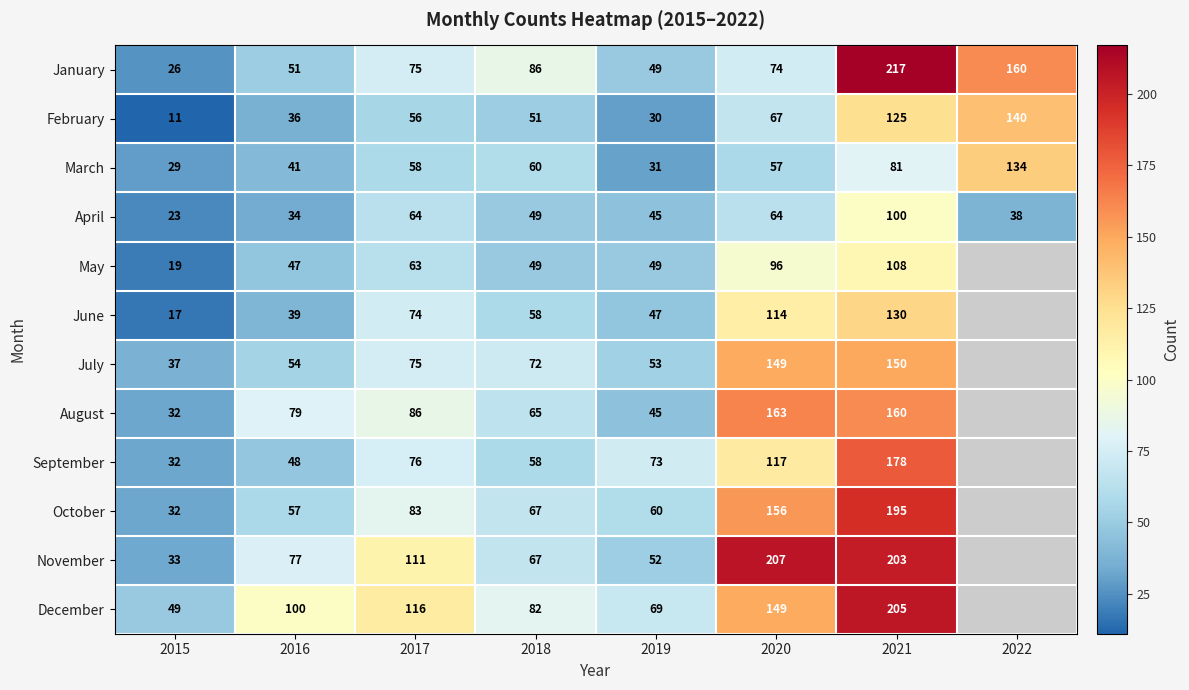

What is the approximate value of March at 2016?

41